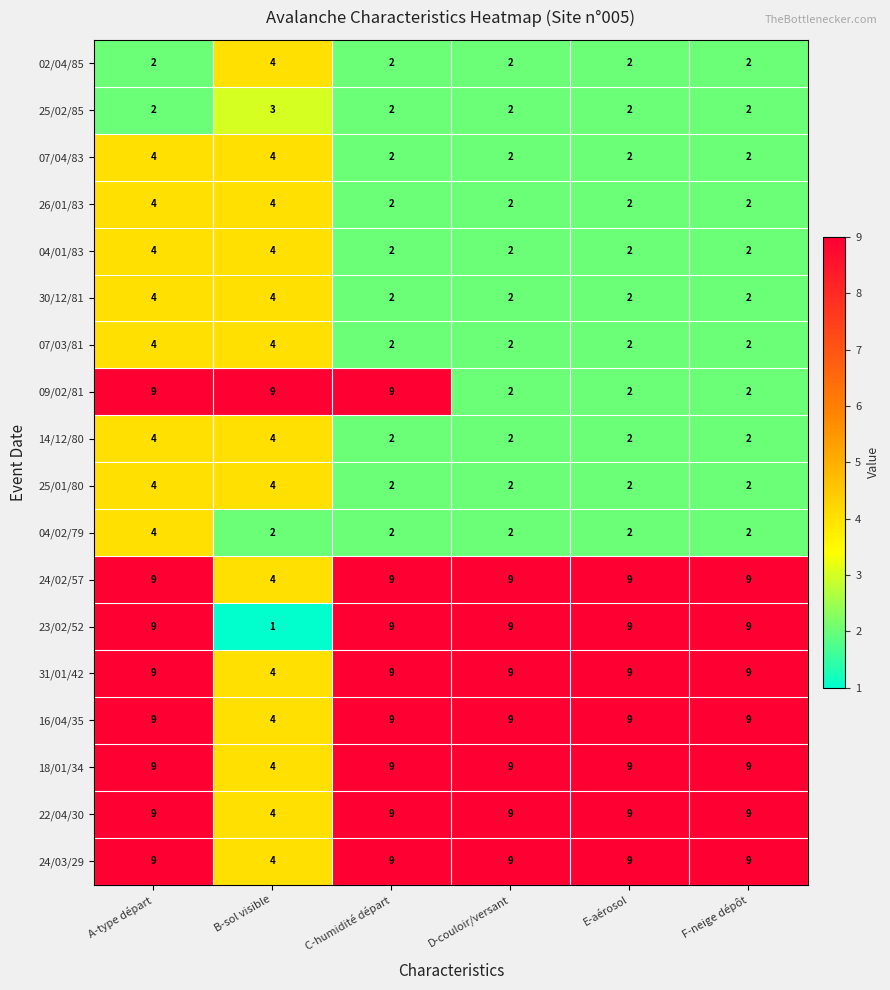

At which label is 18/01/34 closest to 6?

B-sol visible